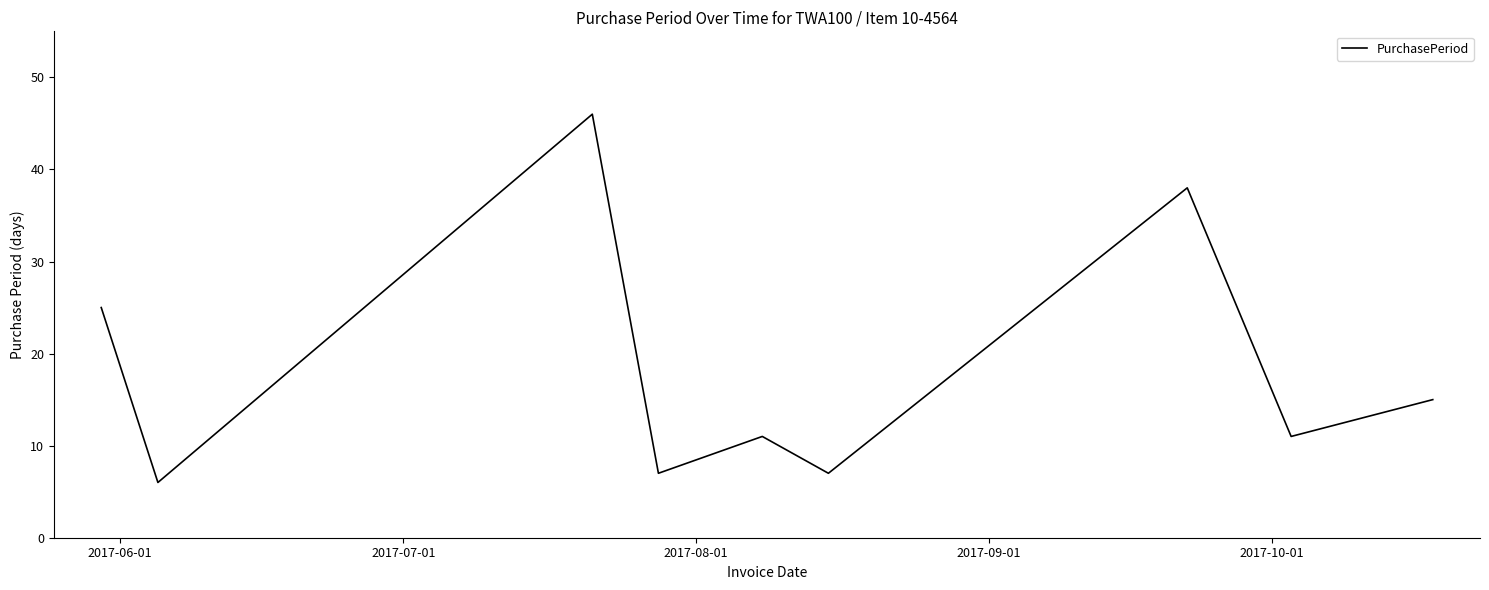

Reading left to right, list all the values displayed in this chart.

25	6	46	7	11	7	38	11	15